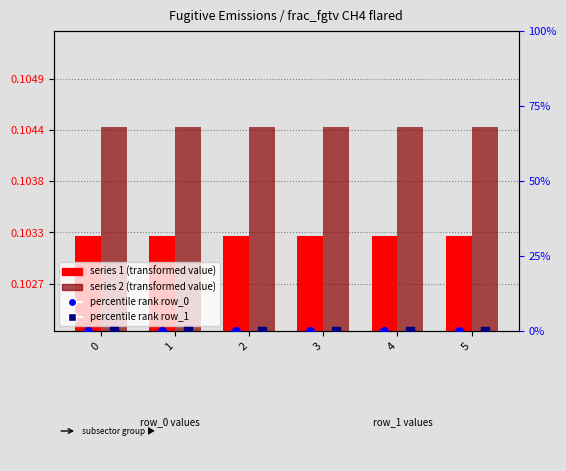

Is the value of percentile rank row_1 at 2 greater than the value of percentile rank row_0 at 1?

No